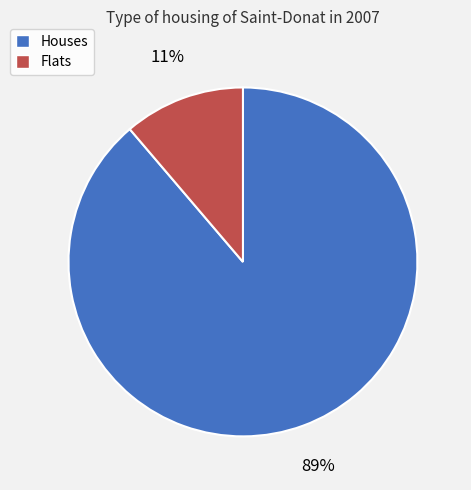

What percentage is the Houses slice, to the nearest percent?

89%